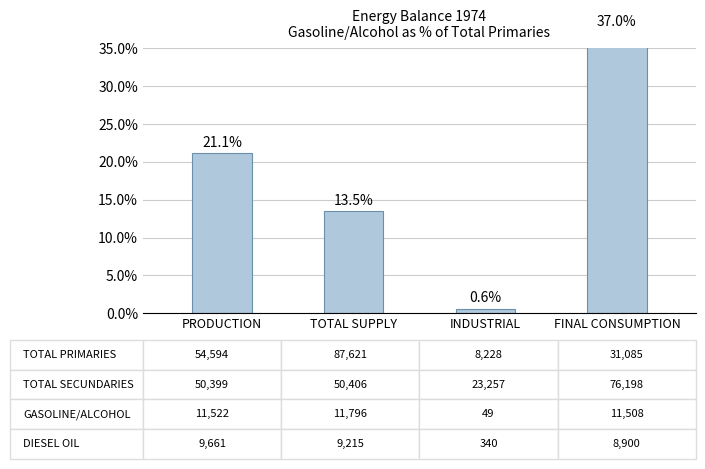

What is the sum of the values at TOTAL SUPPLY and INDUSTRIAL?

14.1